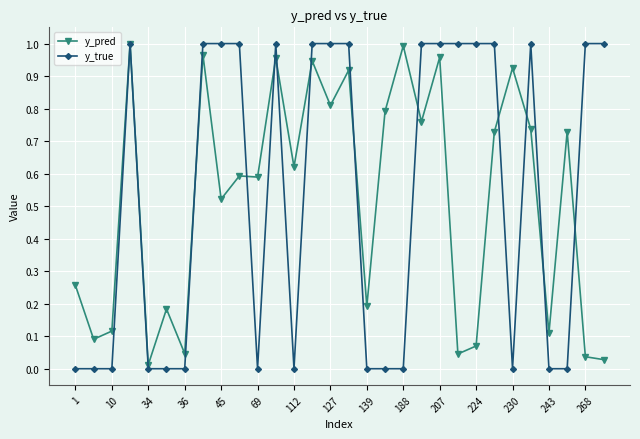

At how many categories does at least one series exceed 0?

30